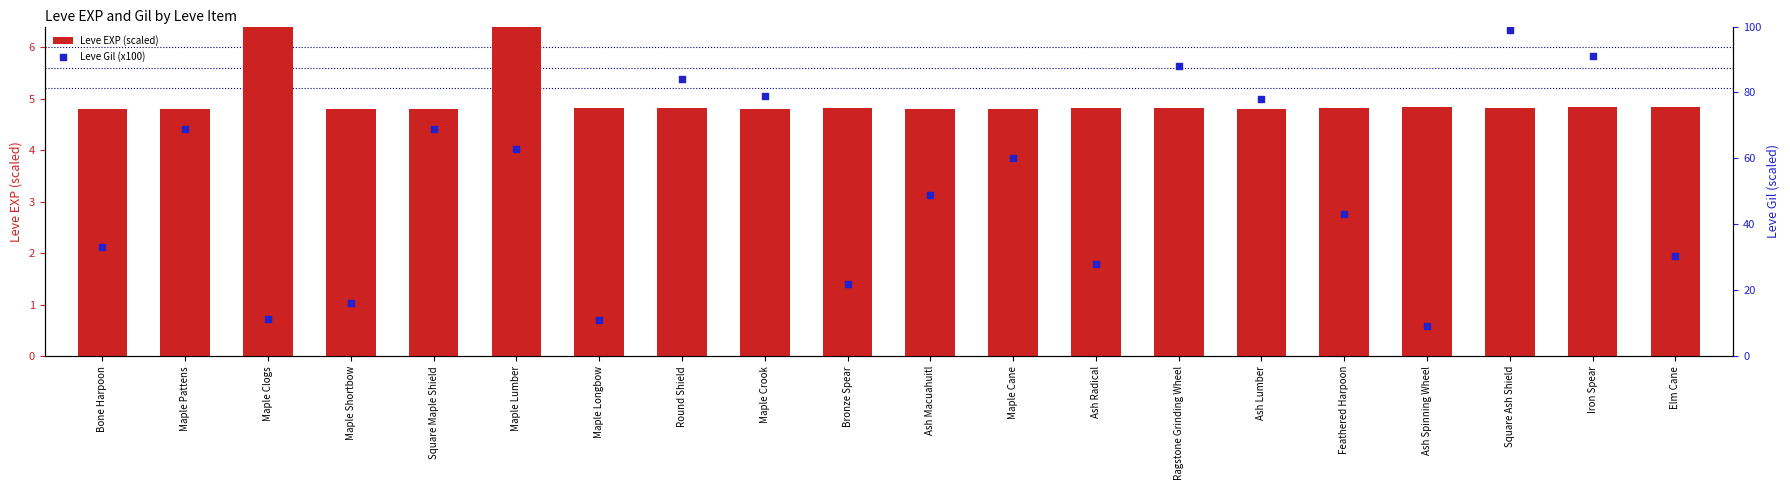

At which category is the sum across all series the highest?

Square Ash Shield